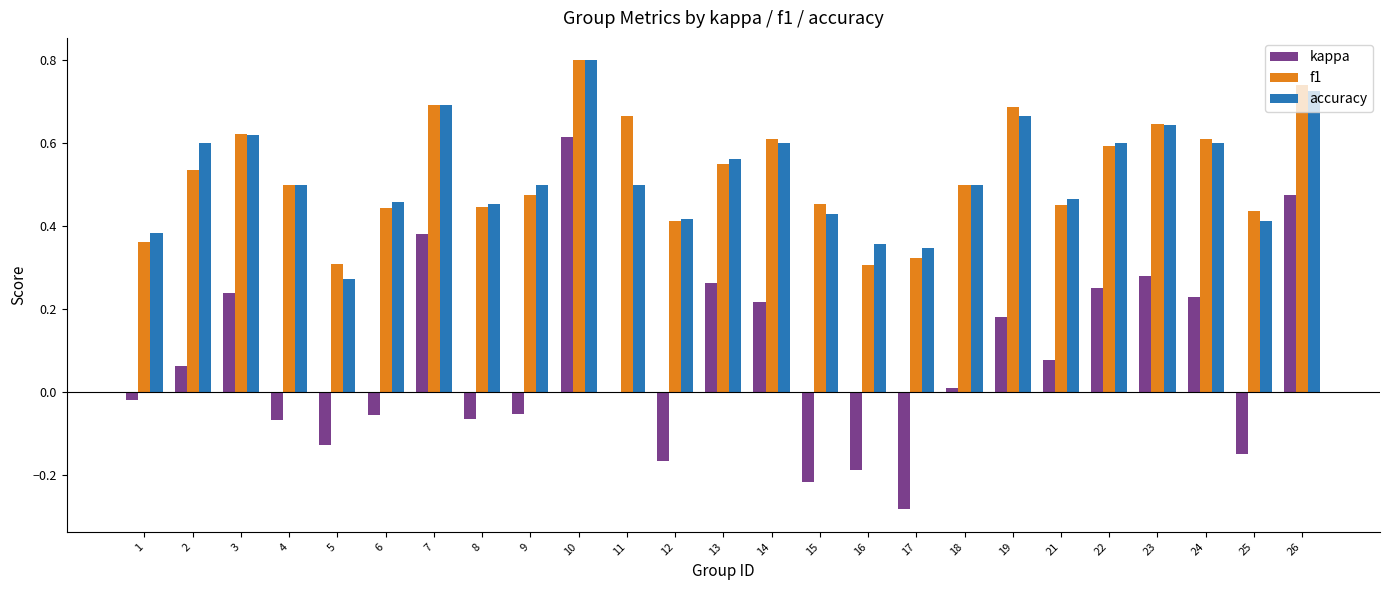

What is the maximum value shown in the chart?

0.8